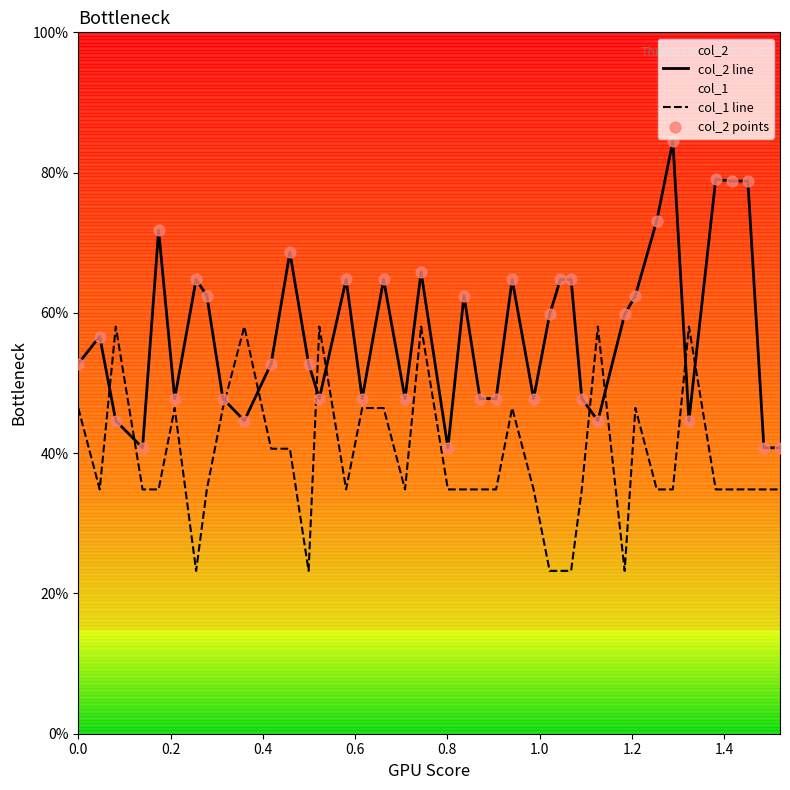

True or false: col_2 line and col_1 line intersect in this chart.

True